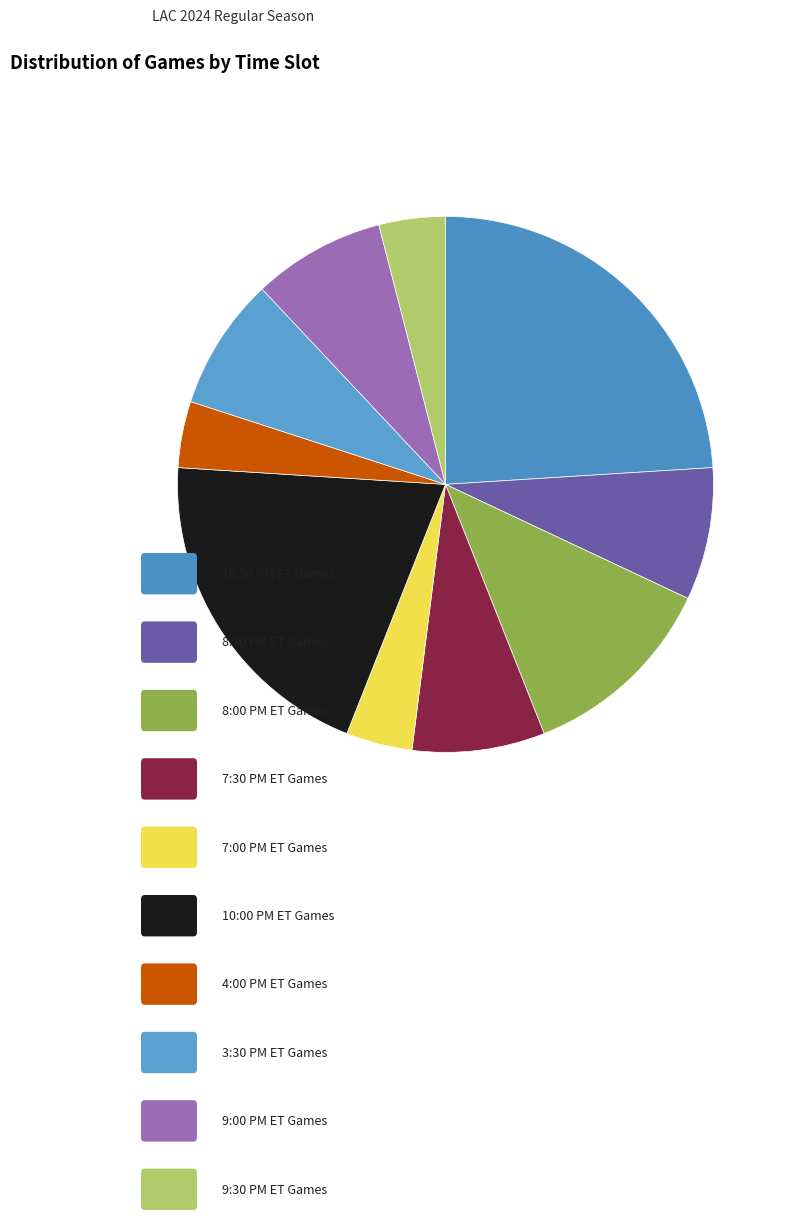

Count the number of slices in the pie.

10